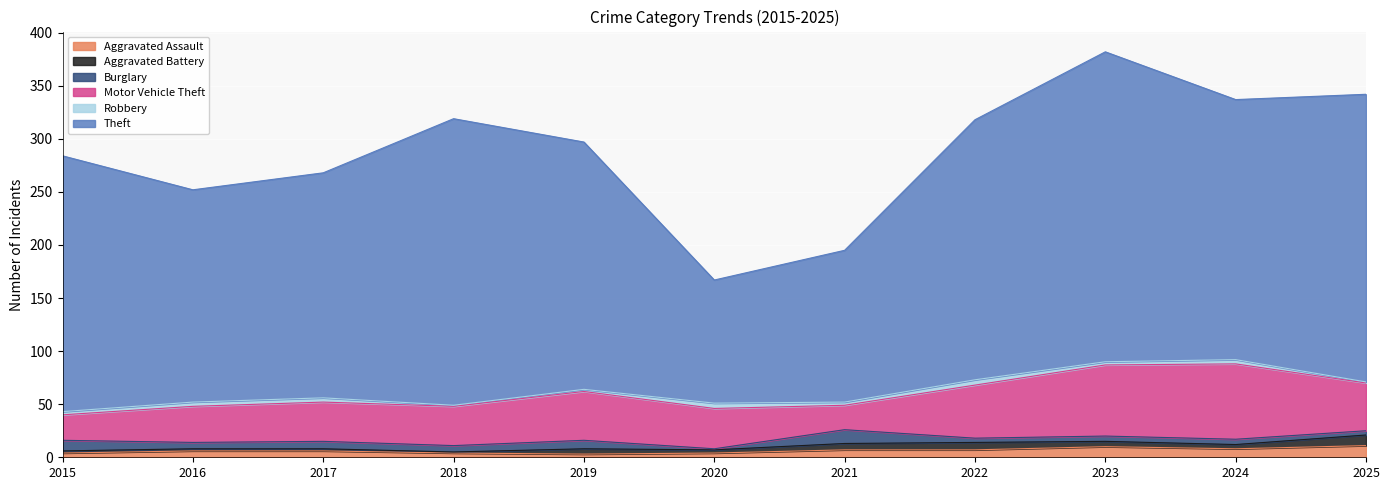

What is the total value across all series at 2019?

297